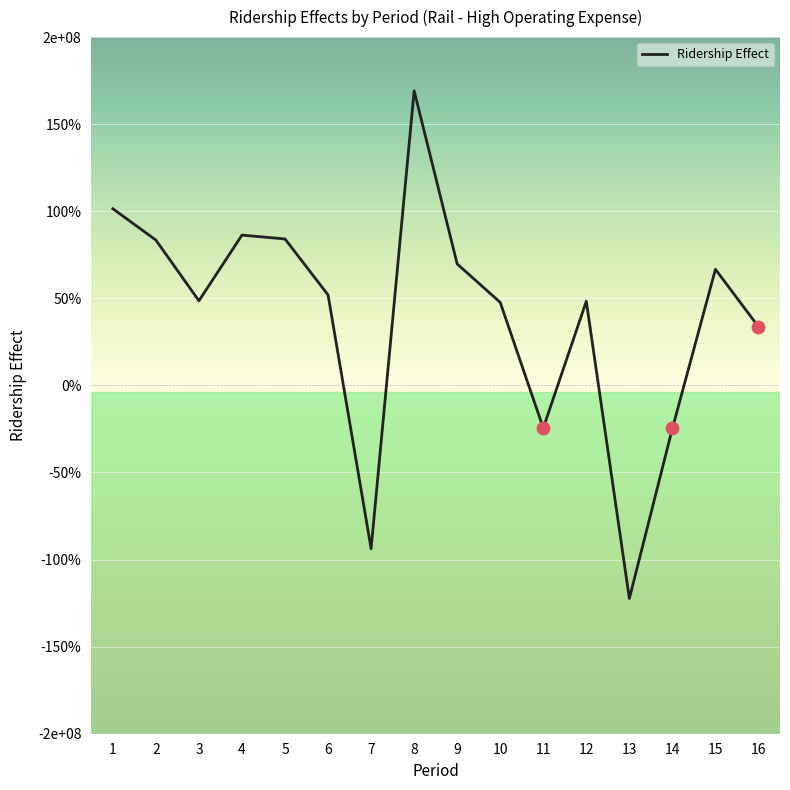

What is the change in value from 2 to 16?

-49782275.3